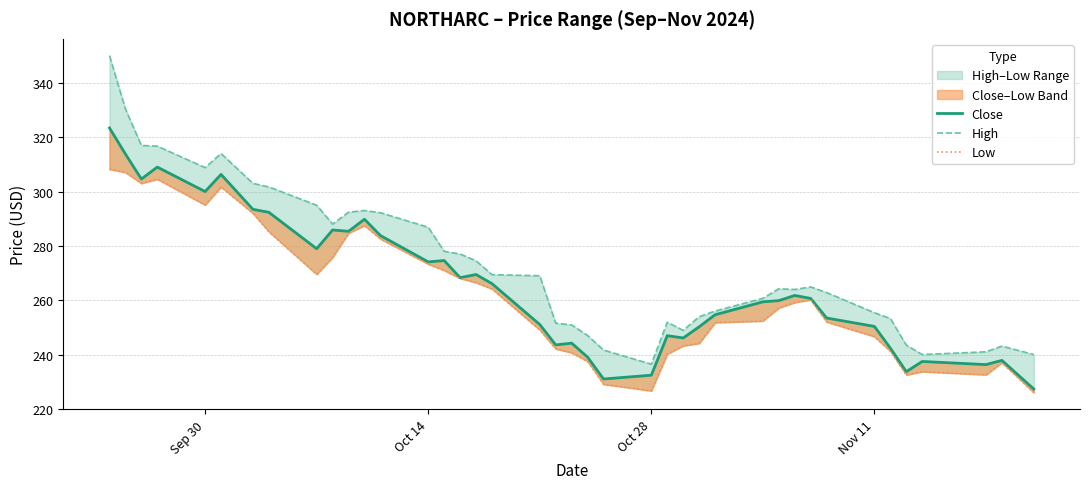

What is the sum of all High values?

10927.9